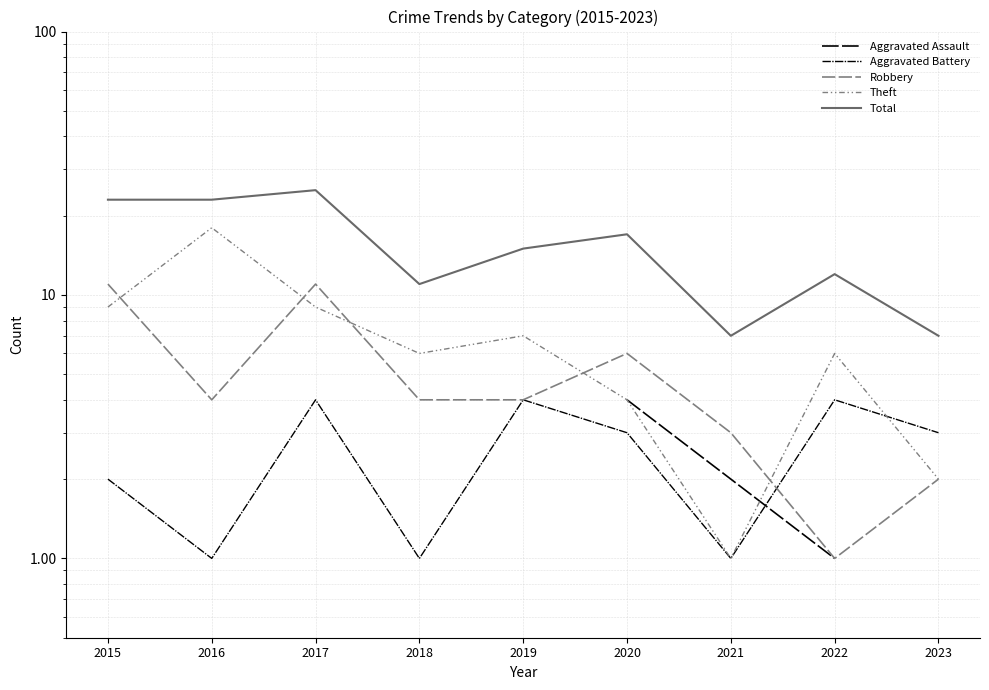

Is it true that Aggravated Assault equals 2.0 at 2021?

True